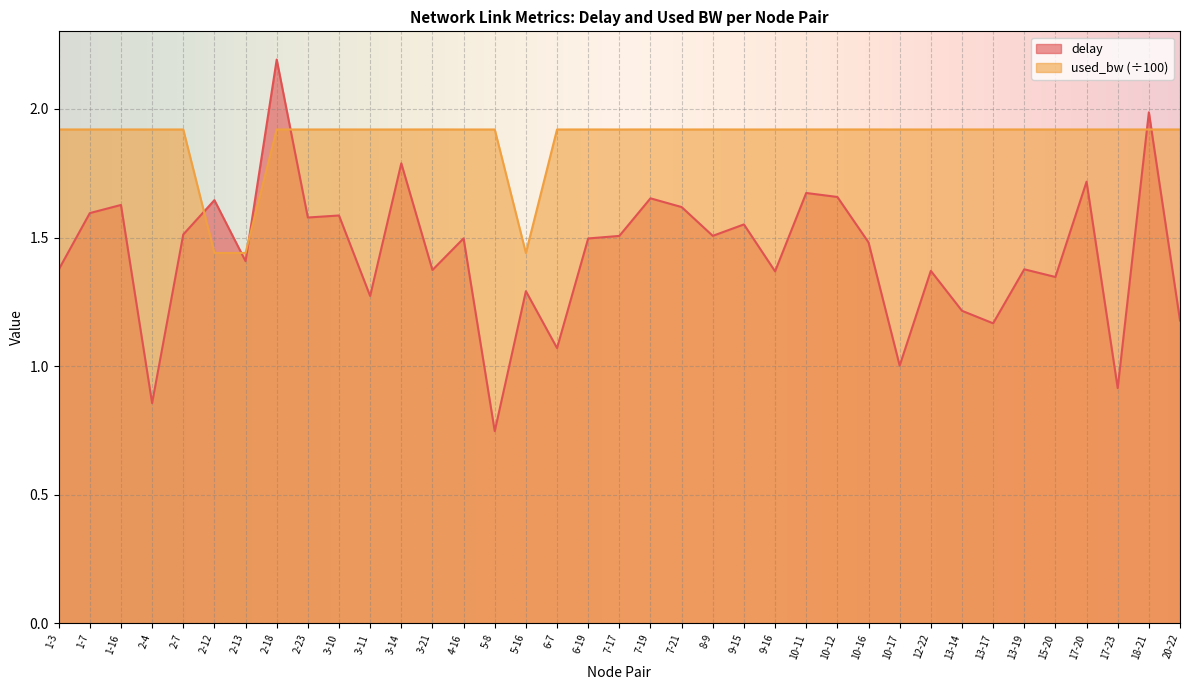

At which category is the sum across all series the highest?

2-18